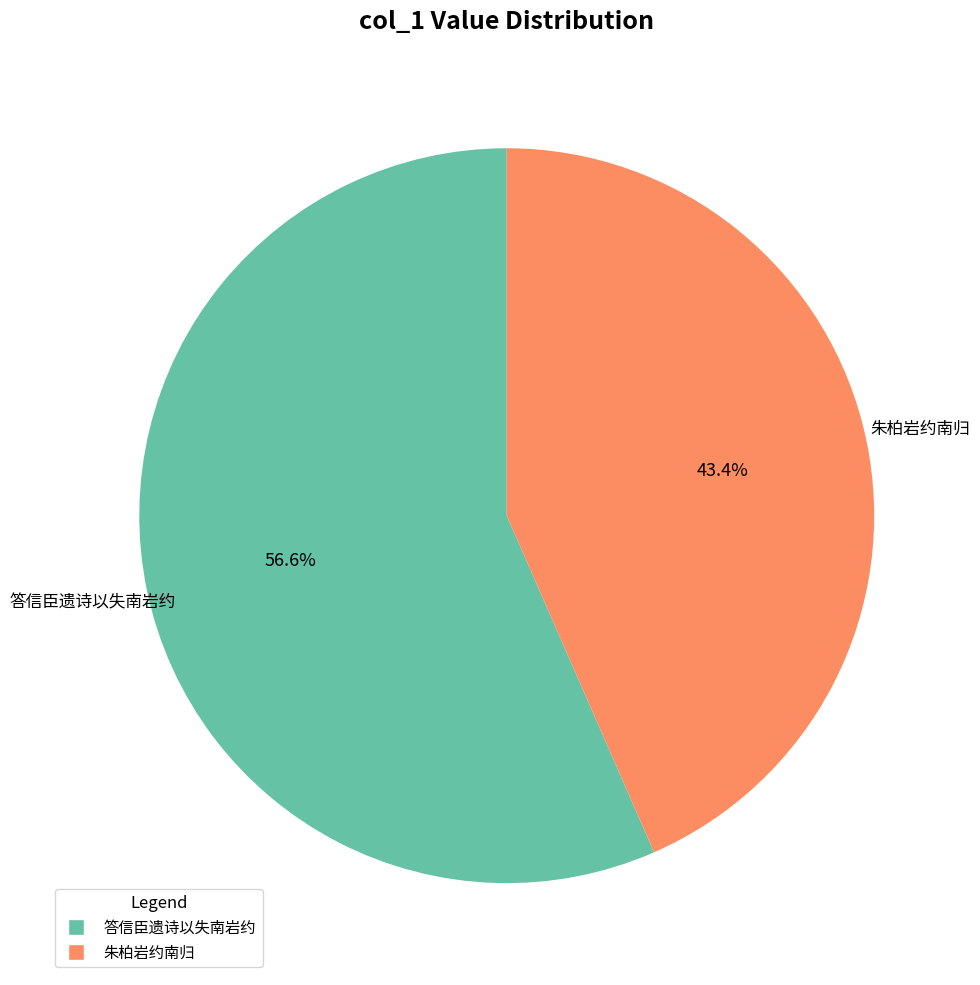

What is the total percentage of 答信臣遗诗以失南岩约 and 朱柏岩约南归?

100.0%